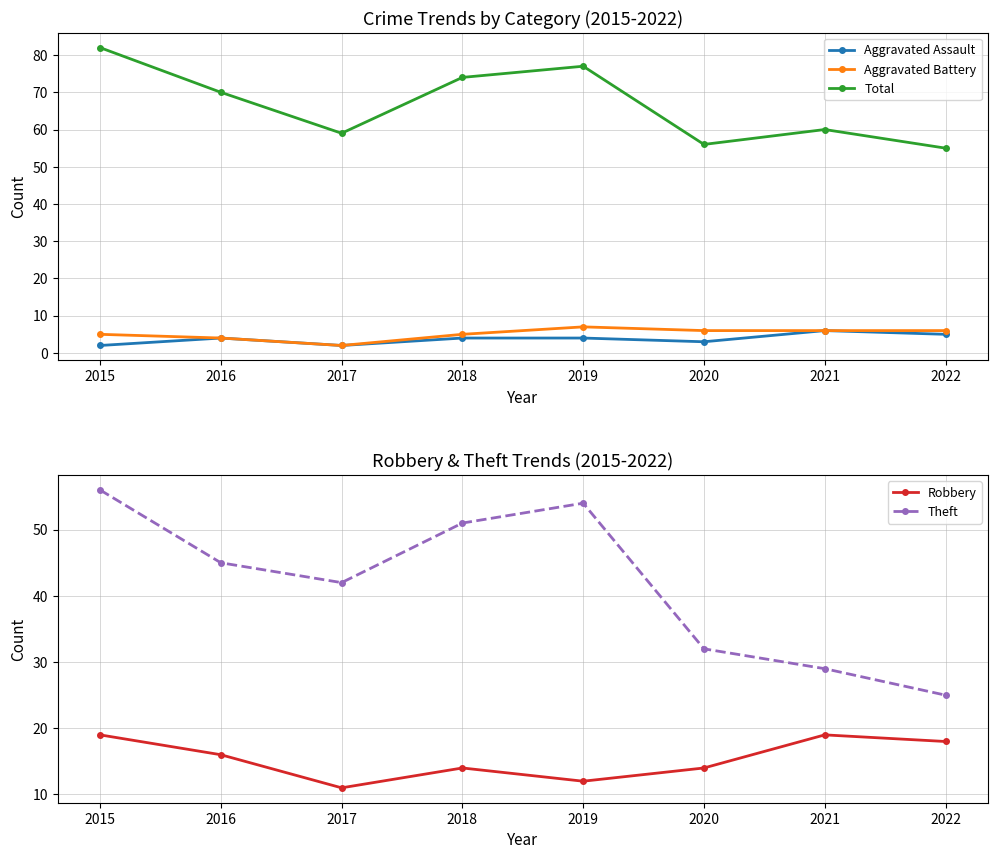

What is the greatest value displayed?

82